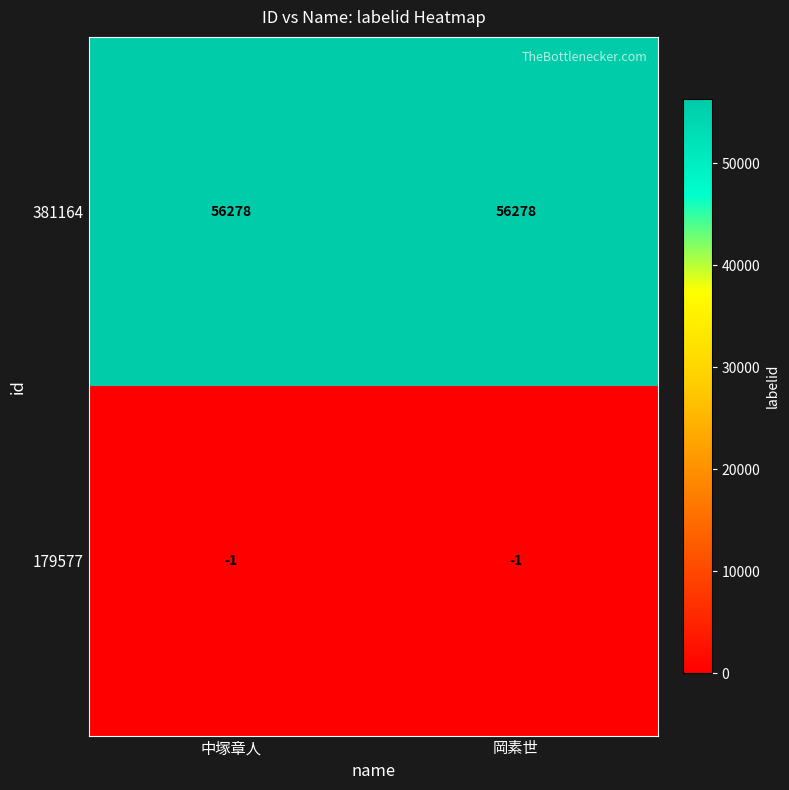

Rank the series by their average value, from lowest to highest.

179577, 381164